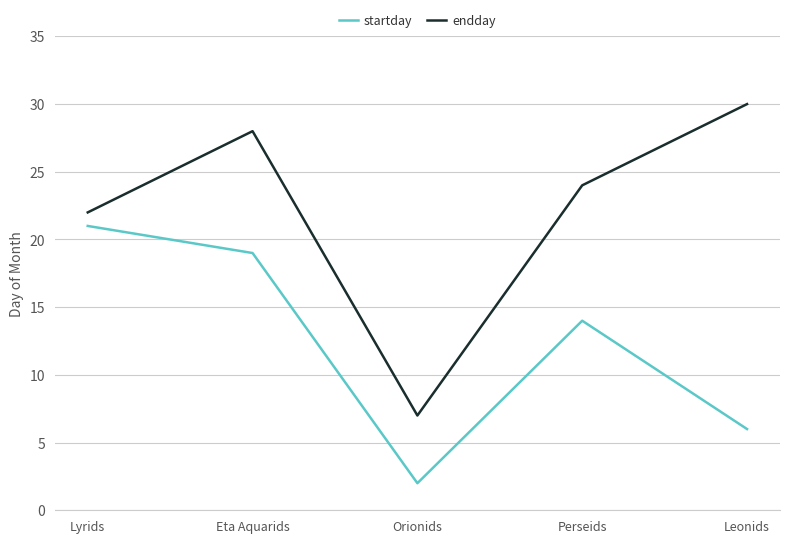

Reading left to right, list all the values displayed in this chart.

startday: Lyrids=21	Eta Aquarids=19	Orionids=2	Perseids=14	Leonids=6
endday: Lyrids=22	Eta Aquarids=28	Orionids=7	Perseids=24	Leonids=30